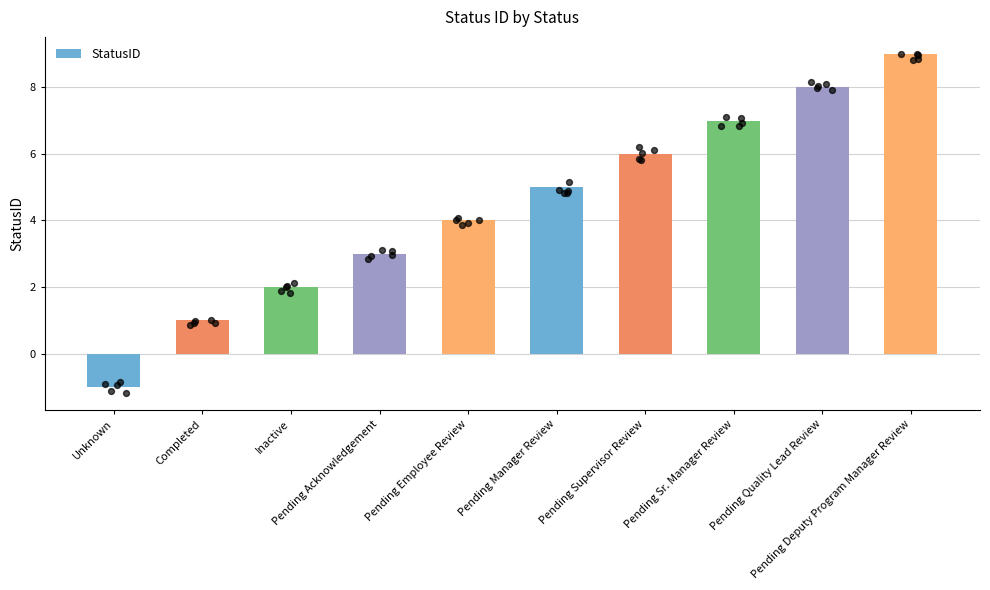

Approximately how many times larger is the value at Pending Employee Review compared to Pending Sr. Manager Review?

0.6